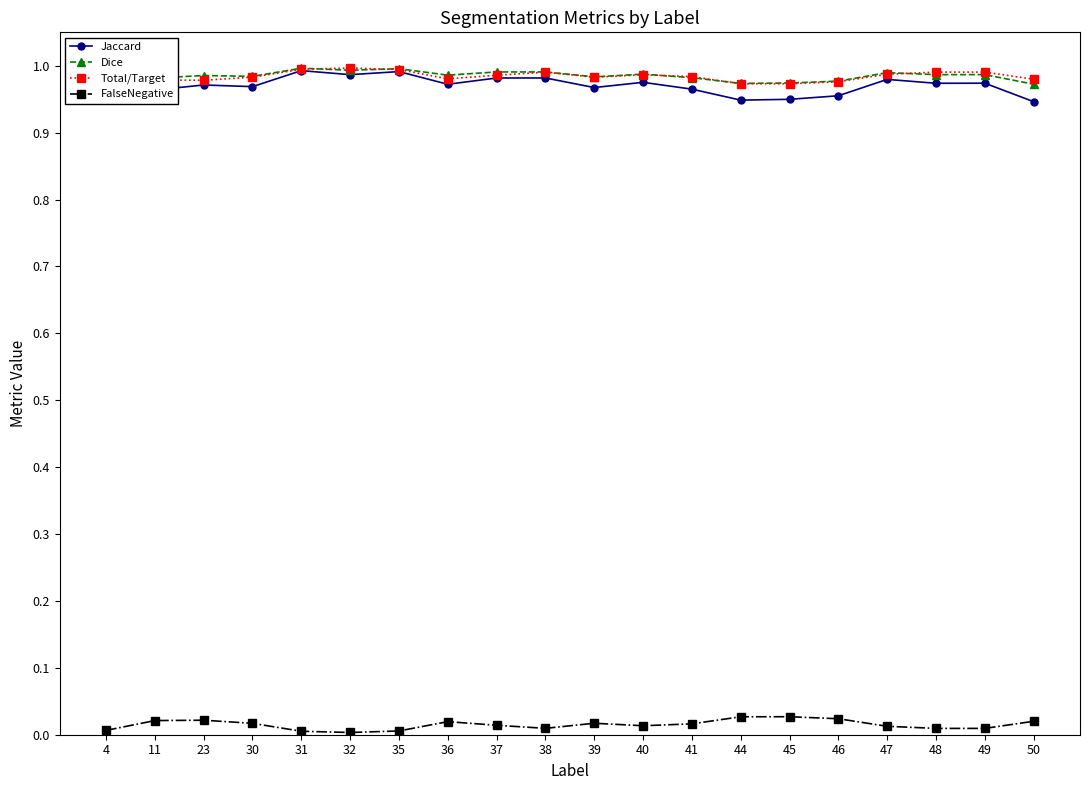

How many Total/Target values are between 0 and 1?

20